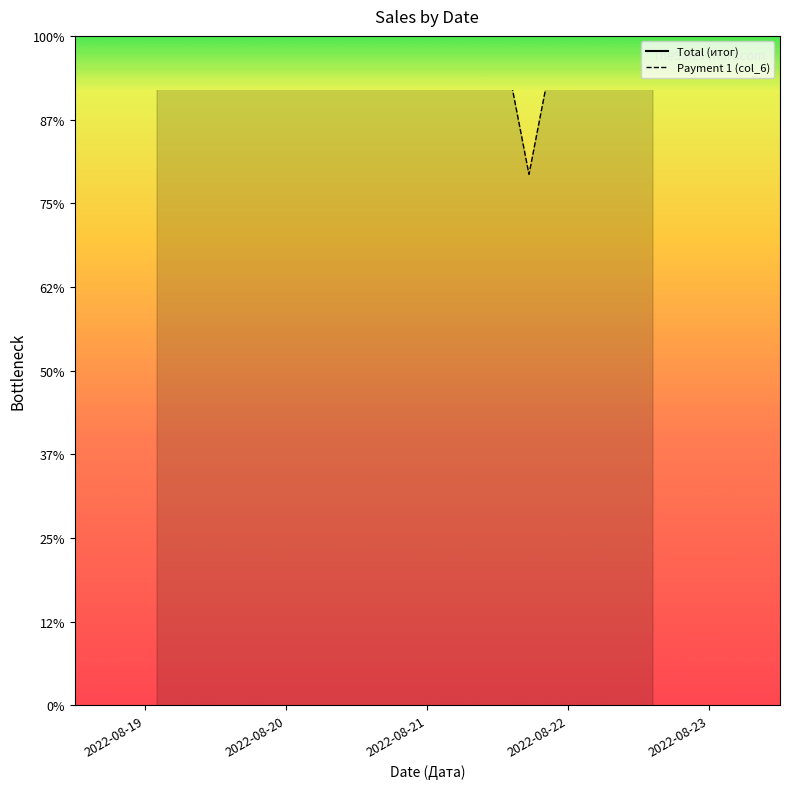

True or false: Total (итог) has a value of 874.4 at 2.

True